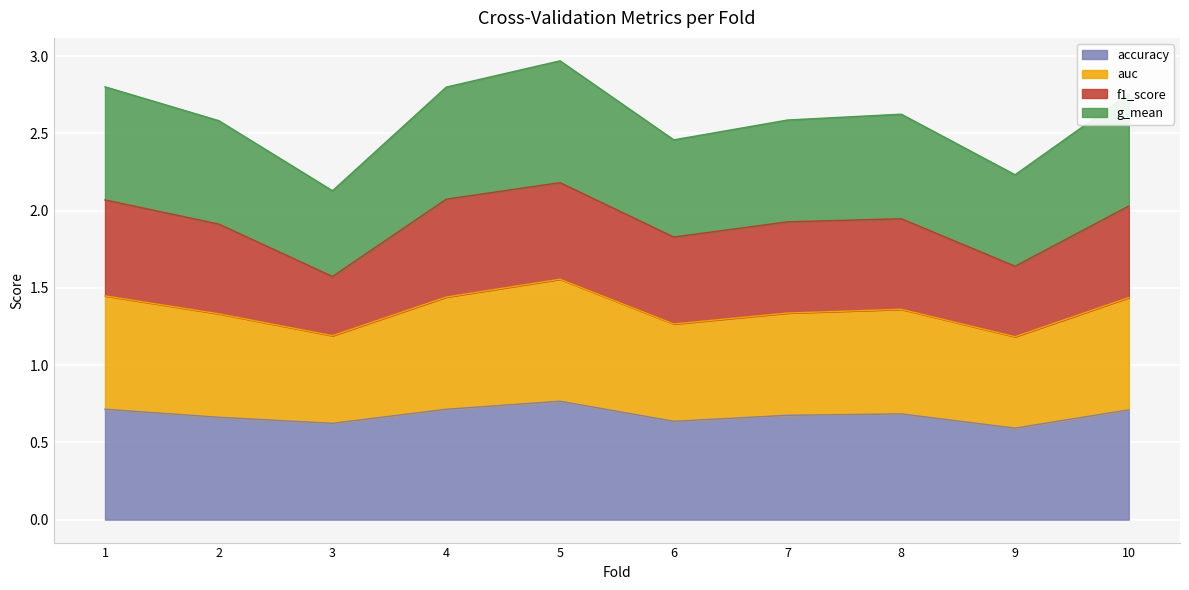

What are all the series names shown in the legend?

accuracy, auc, f1_score, g_mean